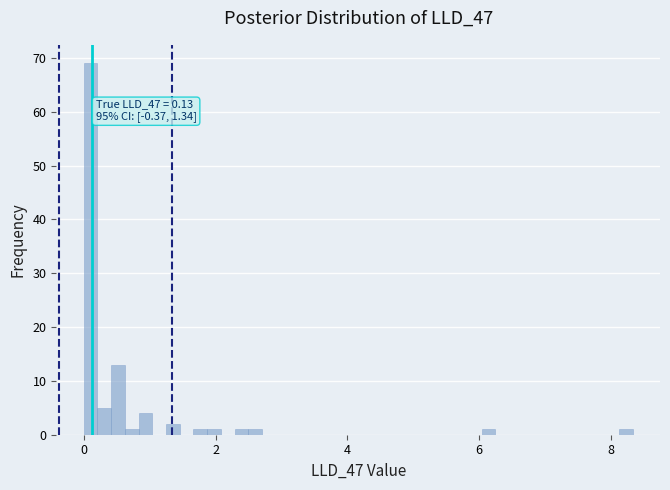

Around what value on the x-axis is the tallest bar? Give the approximate position of its centre, as read against the axis.

0.2